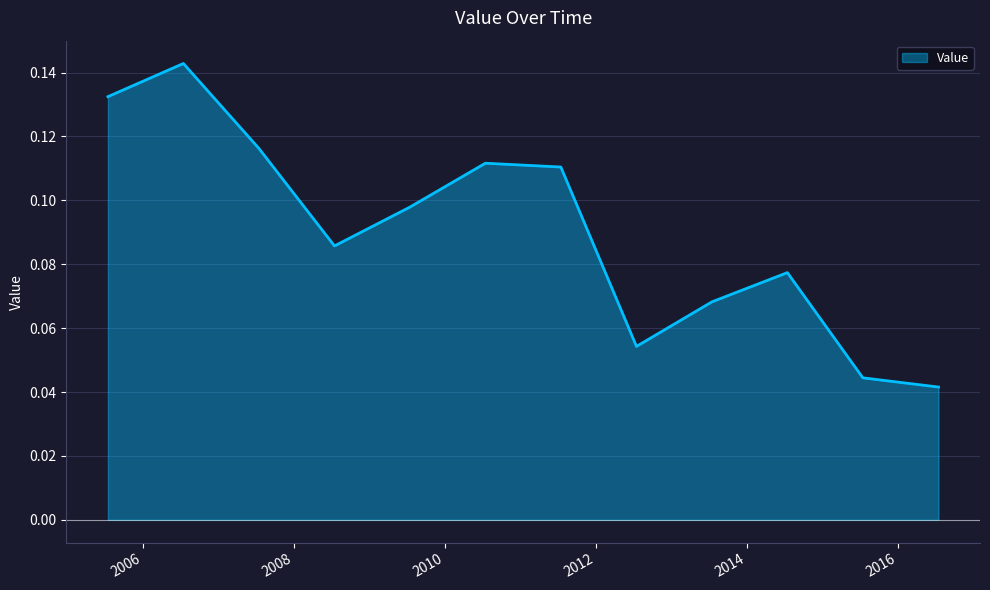

Count the number of categories in the chart.

12